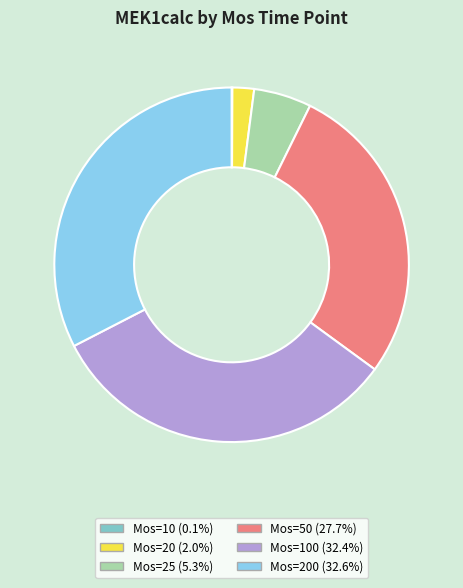

Does Mos=20 (2.0%) account for over 50% of the chart?

No